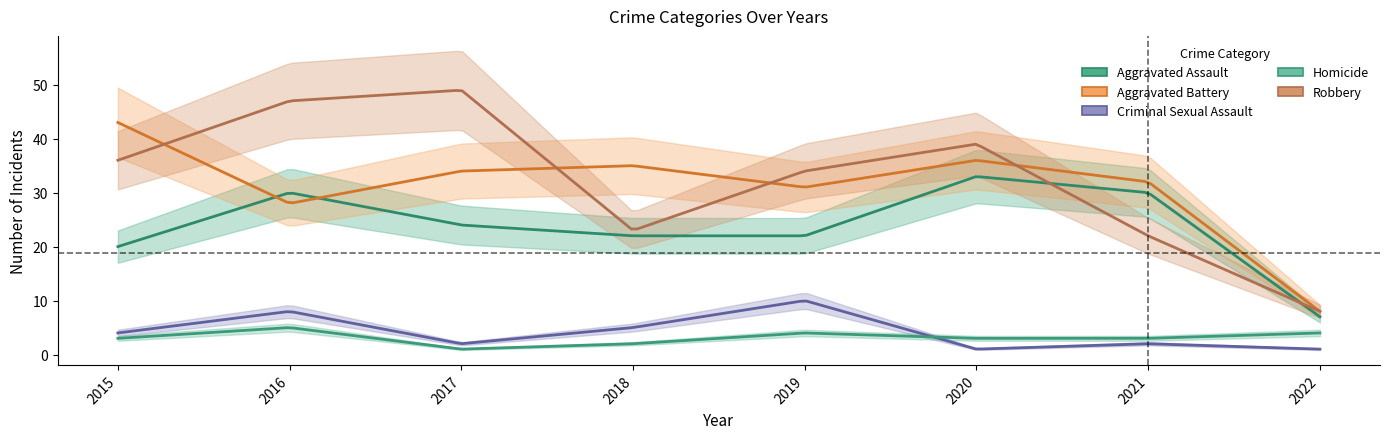

How many interior local valleys does the Robbery series have?

1